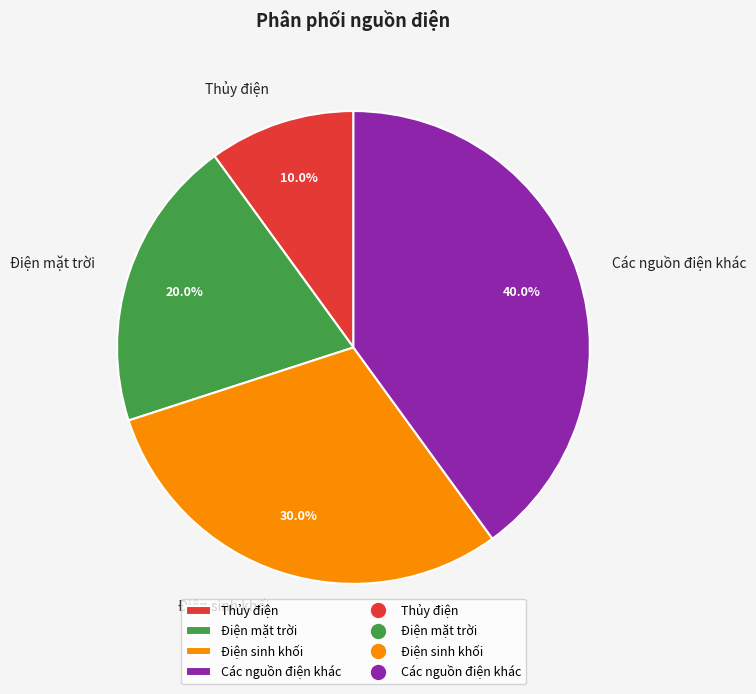

To the nearest percent, what portion does Điện mặt trời represent?

20%